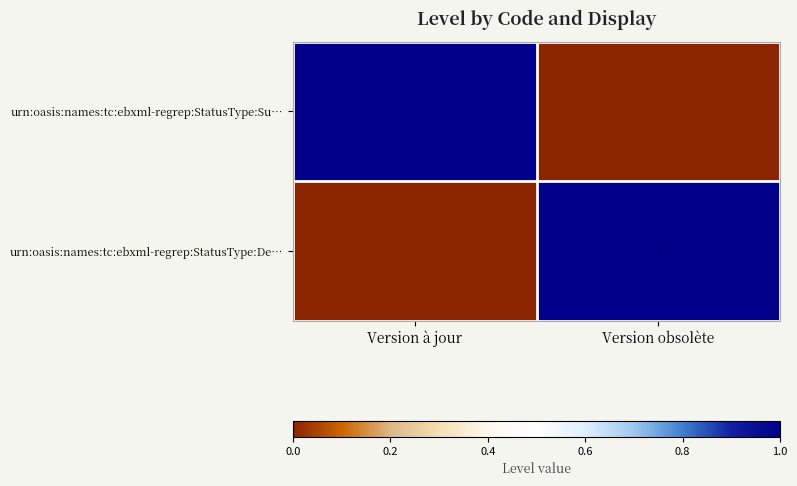

List the labels in order of urn:oasis:names:tc:ebxml-regrep:StatusType:De… value, smallest first.

Version à jour, Version obsolète